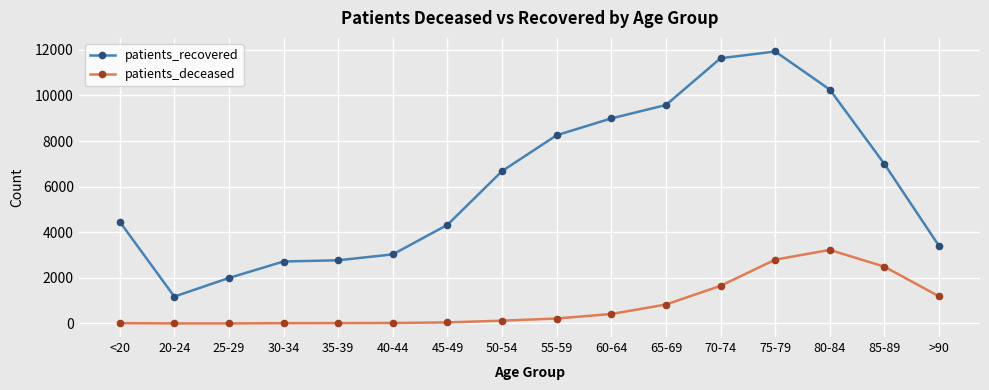

How many values in the patients_deceased series are below 219?

8